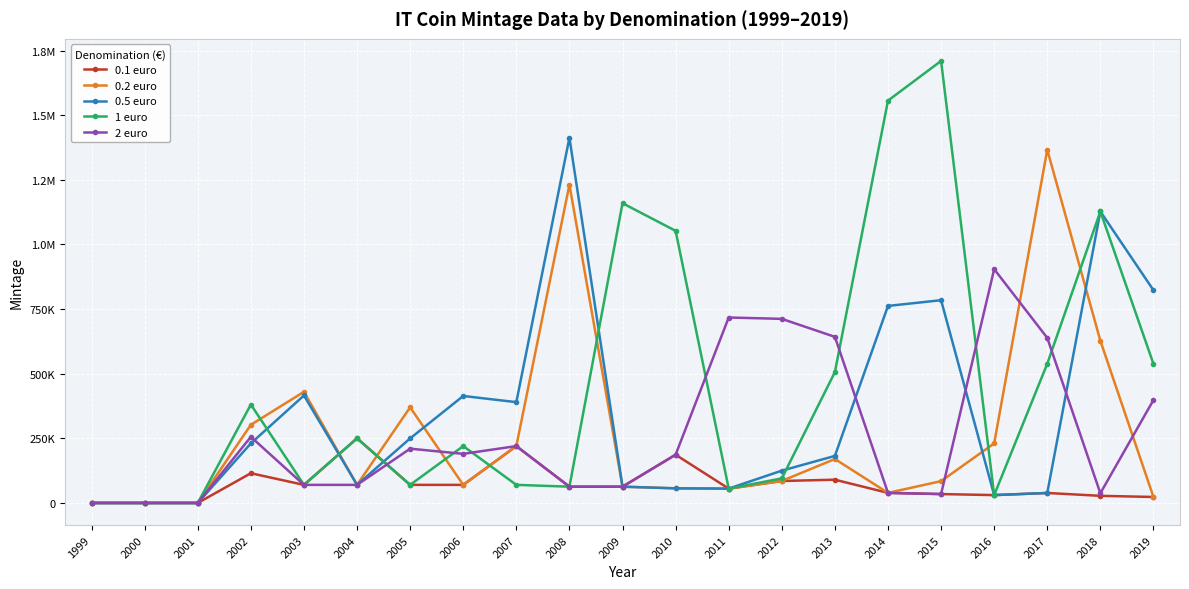

Does the chart have visible grid lines?

Yes